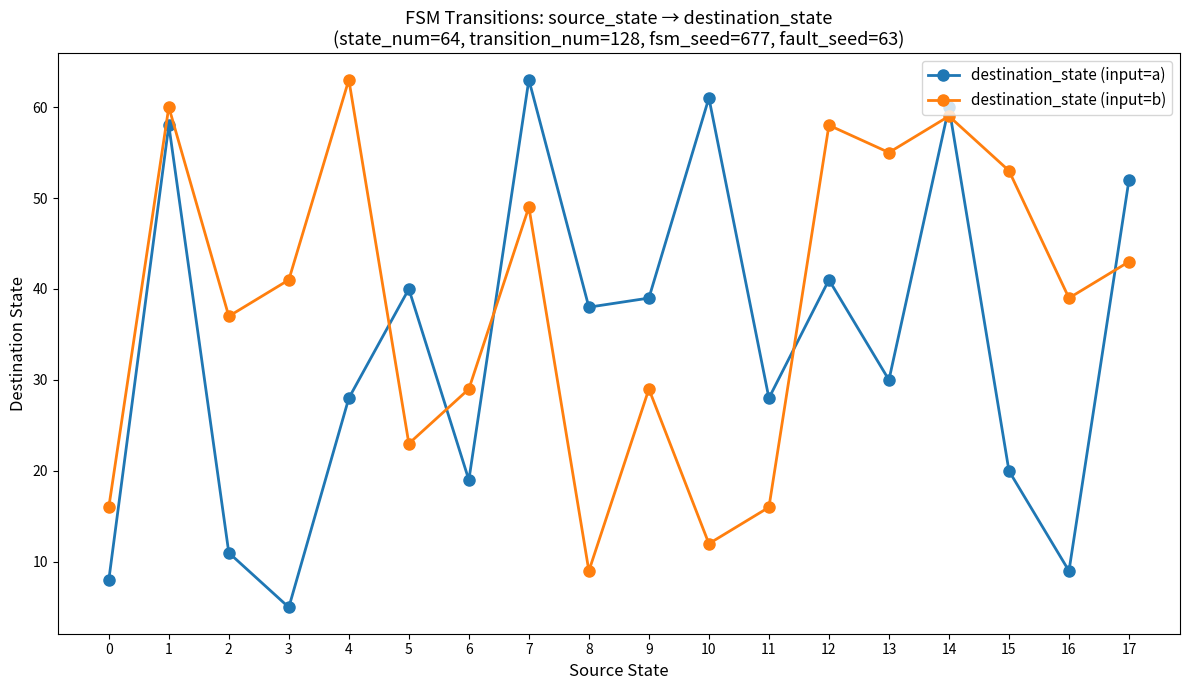

What is the value of the destination_state (input=a) point at the 17th from the left?

9